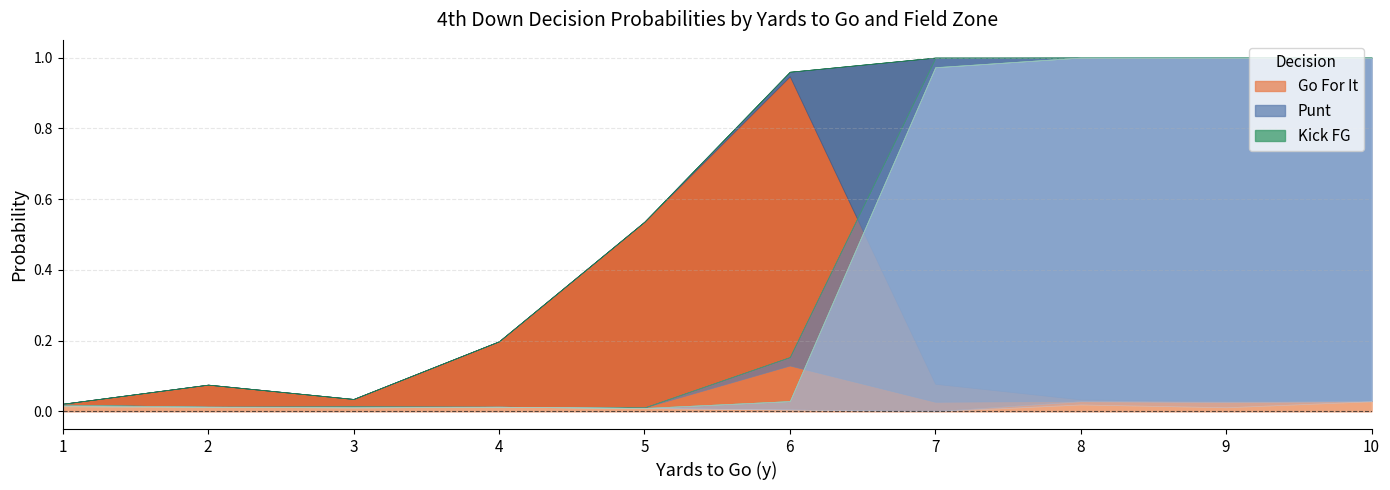

True or false: kick and punt cross at least once.

False